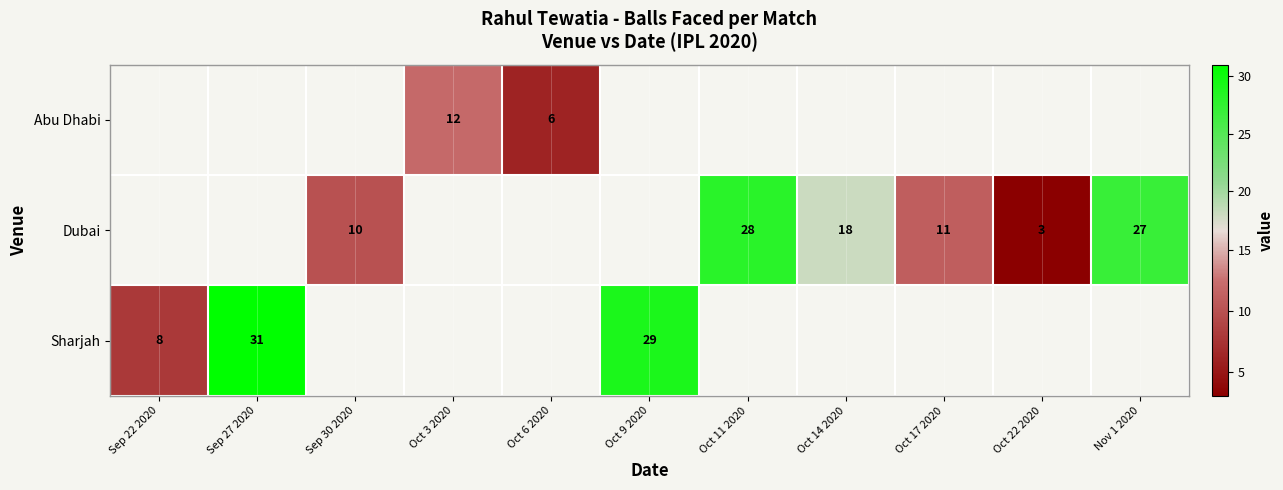

The value of Dubai at Oct 14 2020 is 18. True or false?

True